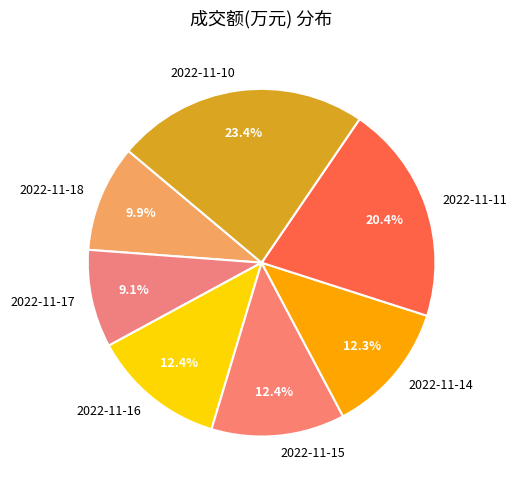

What is the ratio of the value at 2022-11-17 to the value at 2022-11-16?

0.7